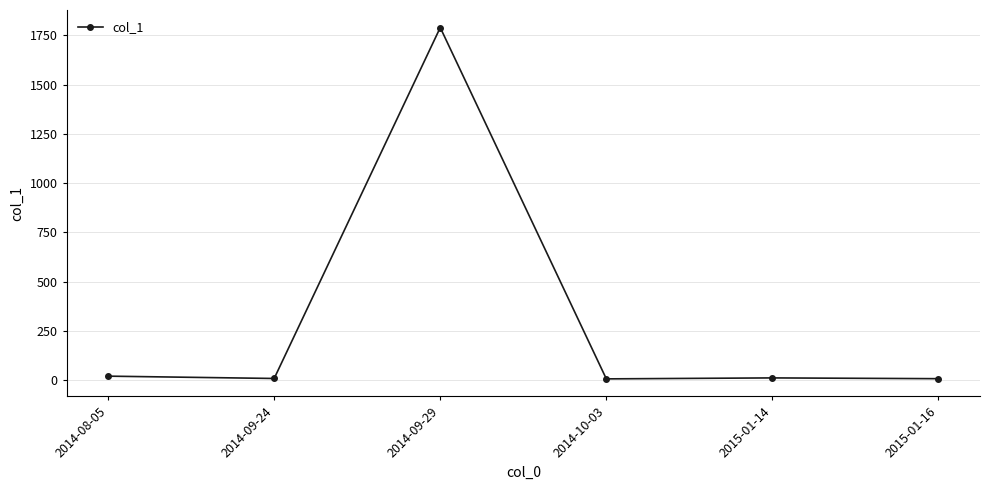

At which category does the data reach its first local peak?

2014-09-29